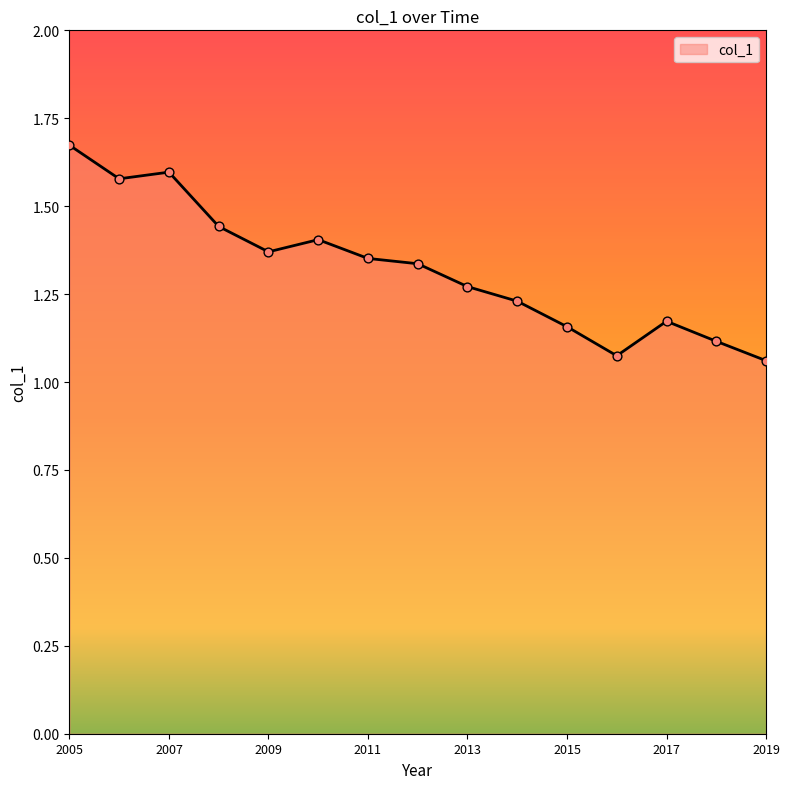

What is the difference between the maximum and minimum values?

0.6